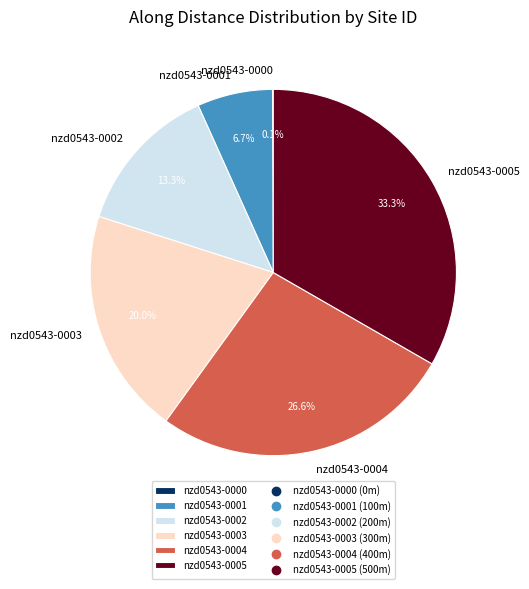

What percentage is the nzd0543-0005 slice, to the nearest percent?

33%